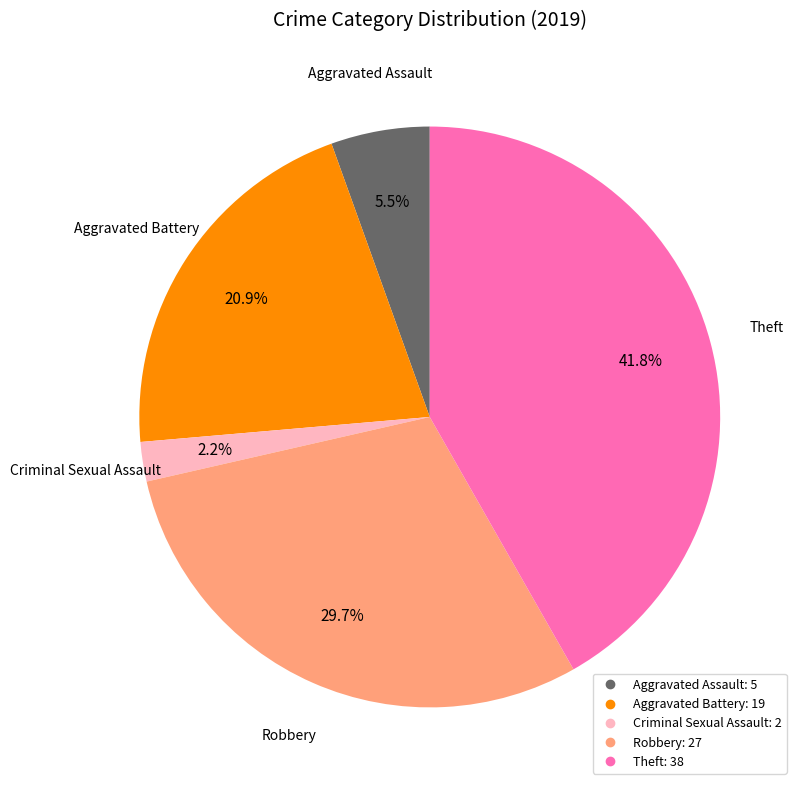

Is there a majority slice in this chart?

No